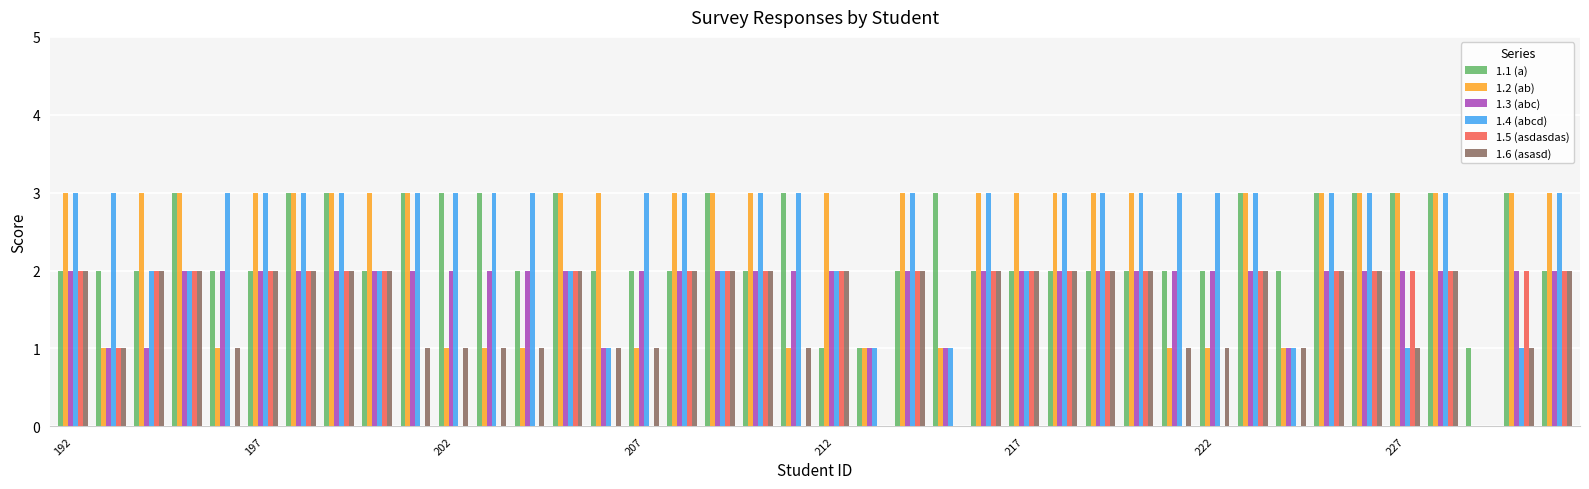

What is the sum of all 1.1 (a) values?

93